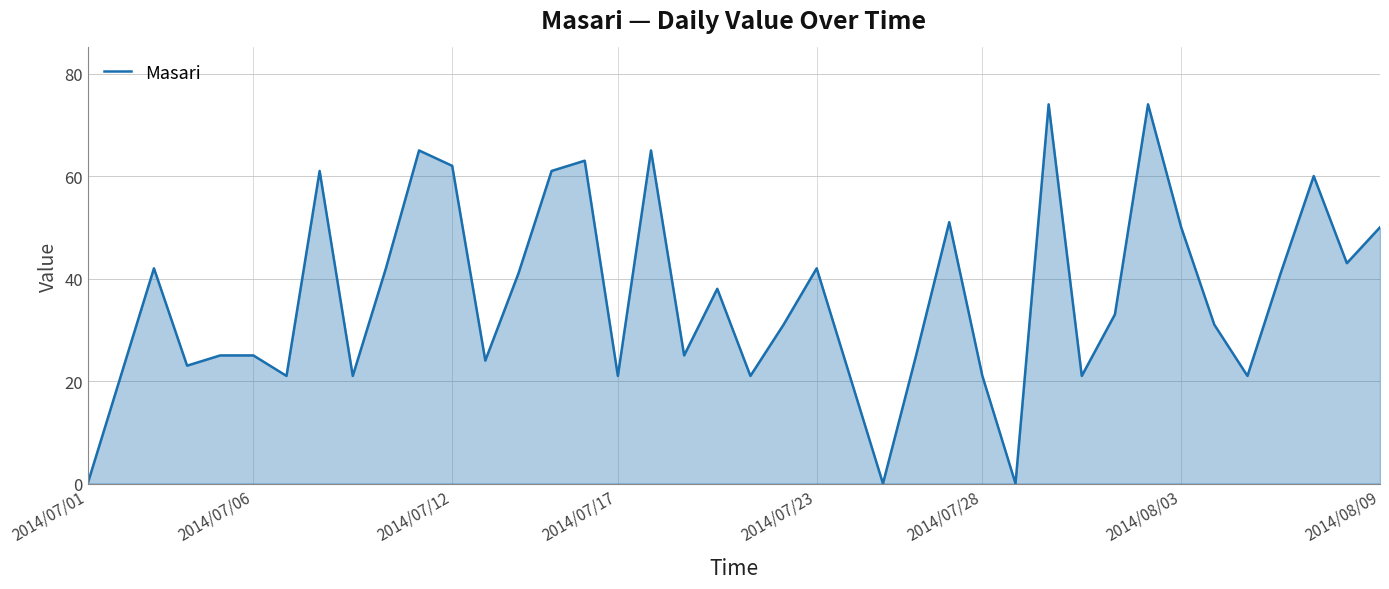

What is the greatest value displayed?

74